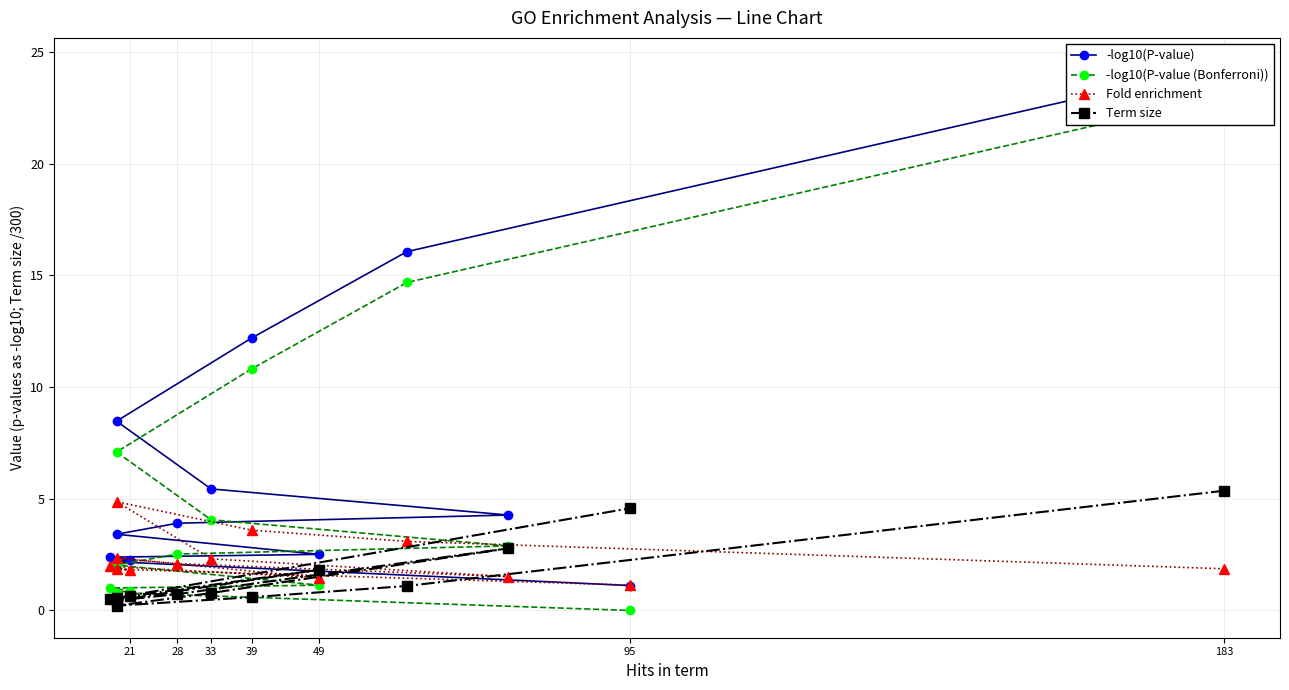

Is it true that -log10(P-value) equals 0.9 at 9?

False